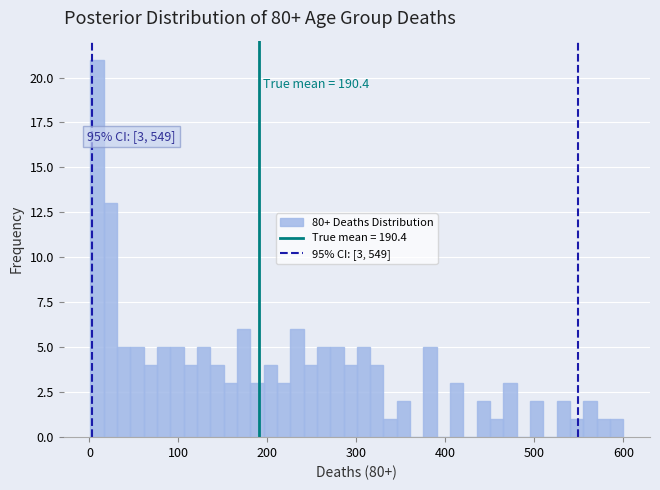

Around what value on the x-axis is the tallest bar? Give the approximate position of its centre, as read against the axis.

10